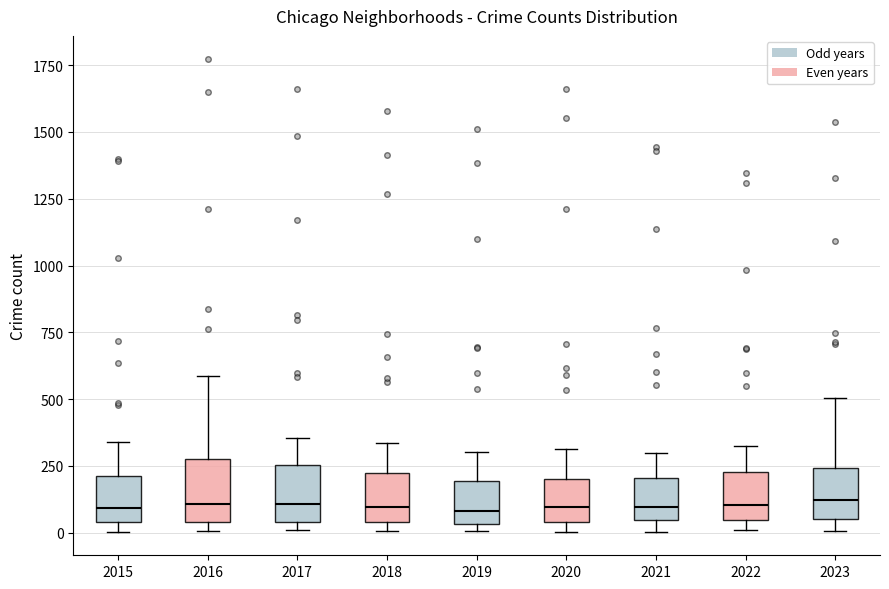

Where does the median line of the box at x = 2022 sit on the y-axis? The values are not printed on the chart, so give them approximately, as read against the axis.

100